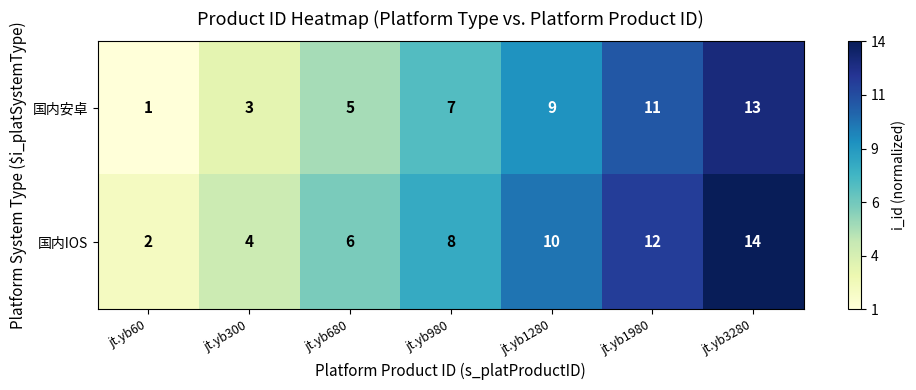

Reading left to right, list all the values displayed in this chart.

国内安卓: jt.yb60=1	jt.yb300=3	jt.yb680=5	jt.yb980=7	jt.yb1280=9	jt.yb1980=11	jt.yb3280=13
国内IOS: jt.yb60=2	jt.yb300=4	jt.yb680=6	jt.yb980=8	jt.yb1280=10	jt.yb1980=12	jt.yb3280=14